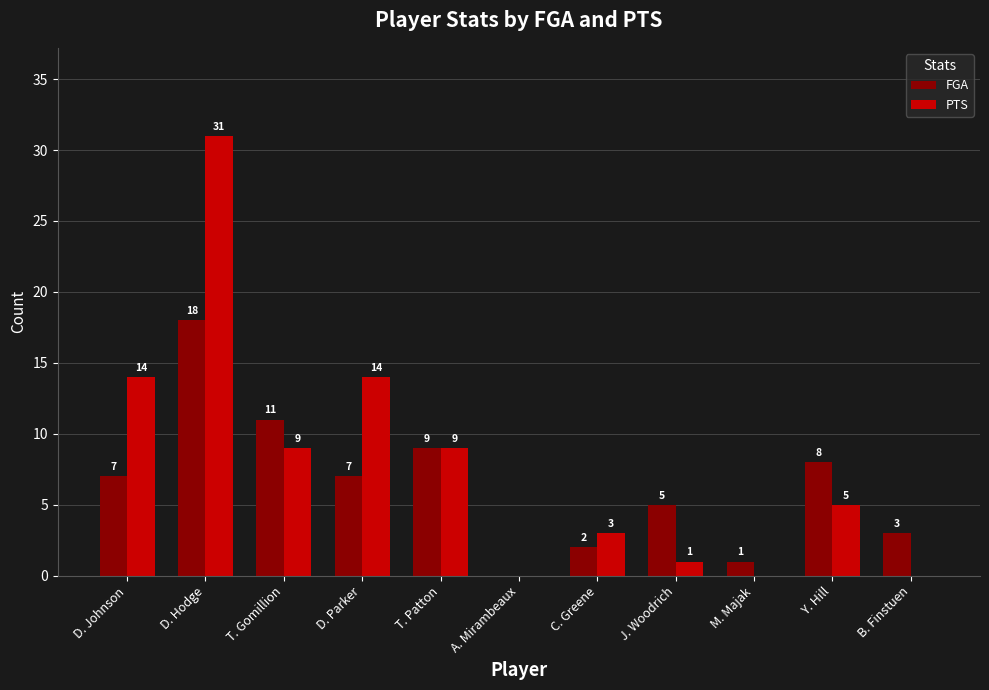

What is the sum of all FGA values?

71